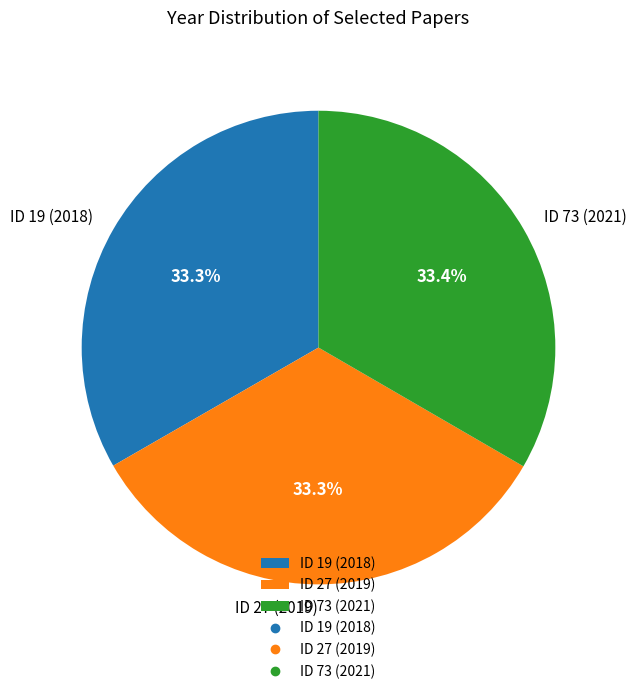

What percentage is the ID 27 (2019) slice, to the nearest percent?

33%